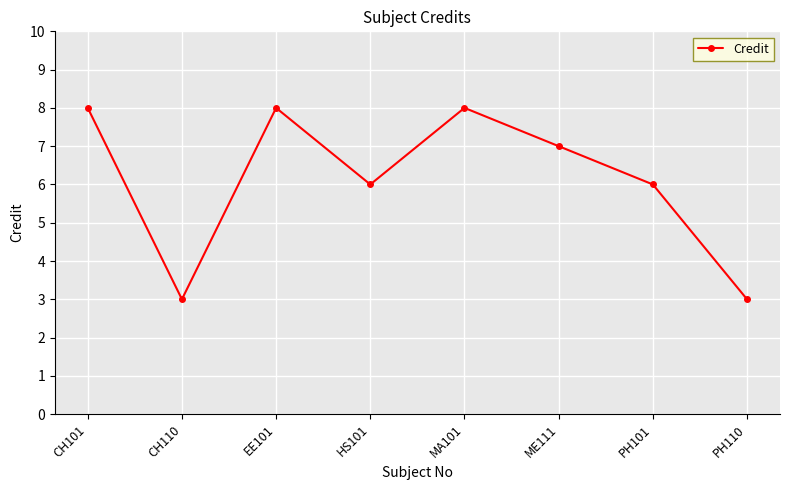

What is the greatest value displayed?

8